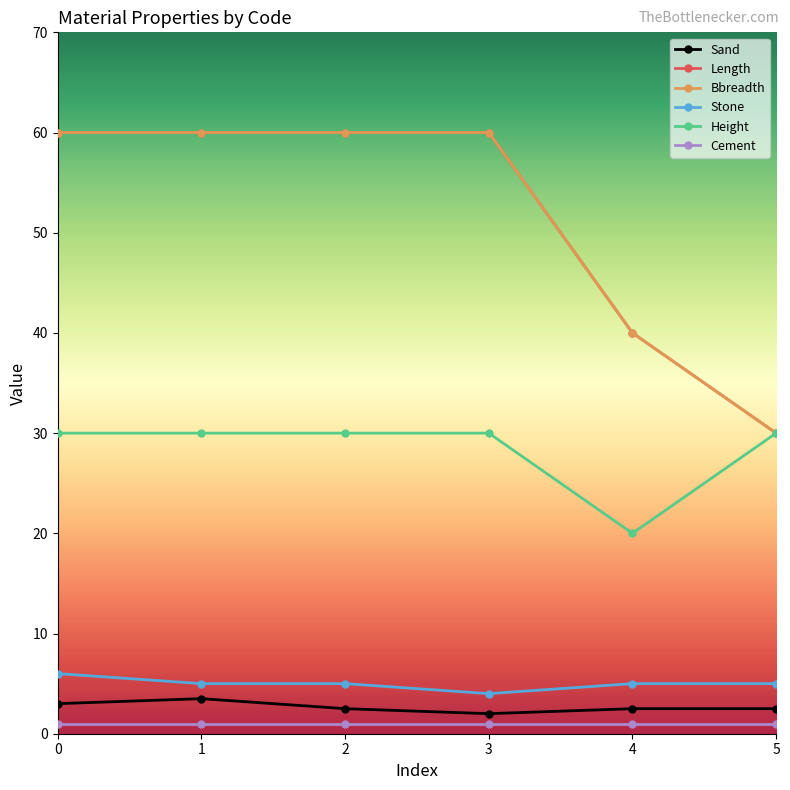

What is the total value across all series at 1?

159.5